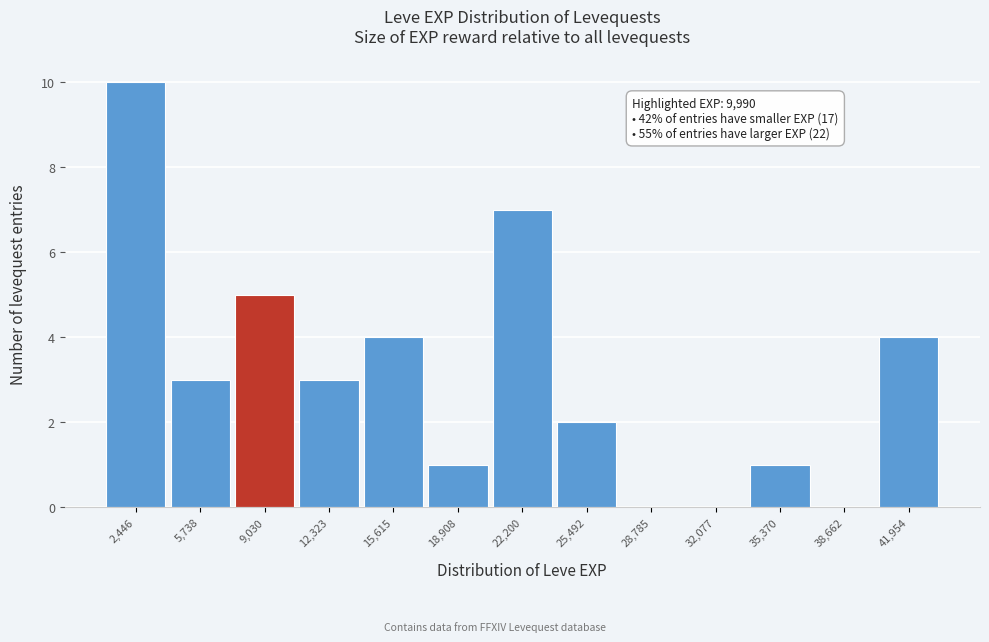

Over which range of the x-axis is the bar tallest?

1000 to 4000